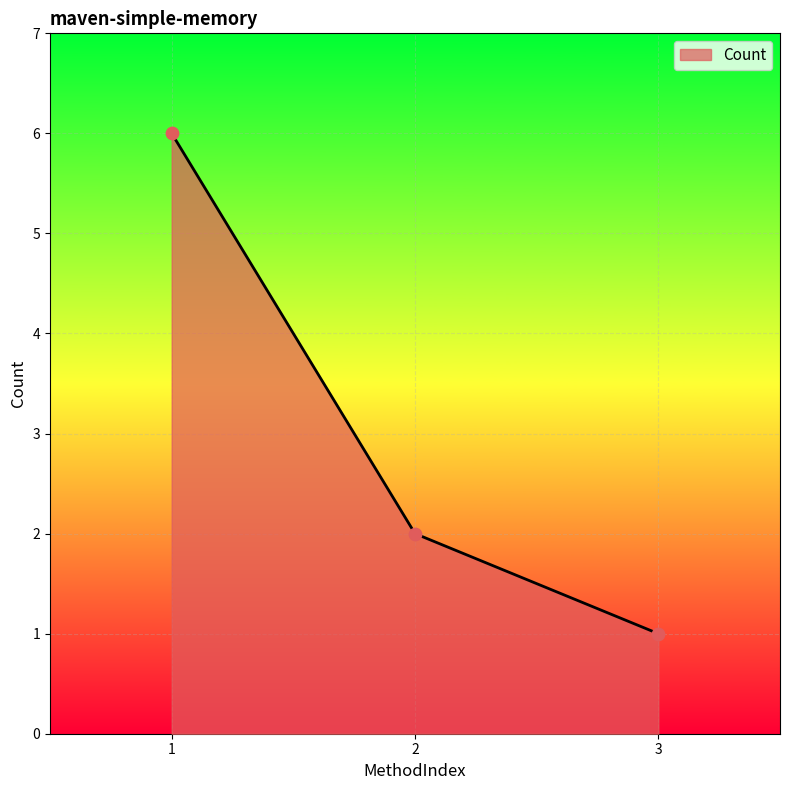

What is the change in value from 2 to 3?

-1